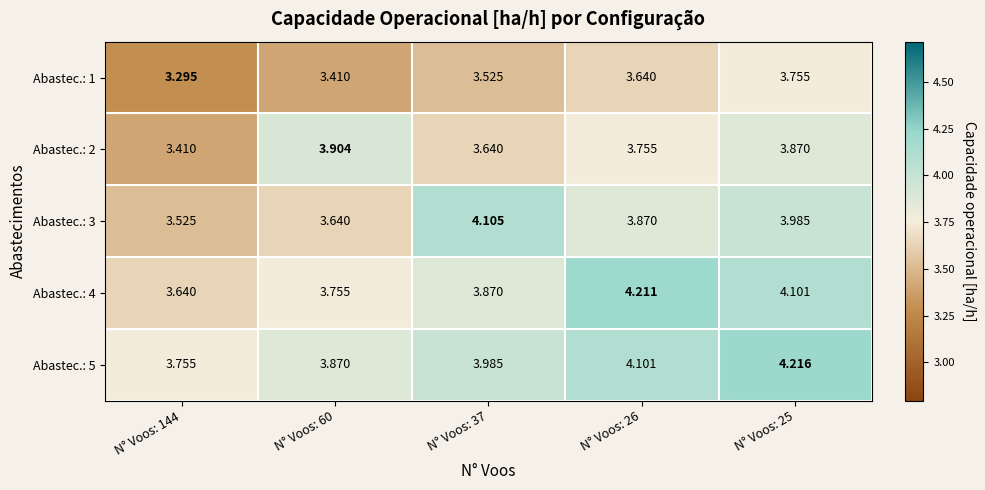

Rank the series by their maximum value, from highest to lowest.

Abastec.: 5, Abastec.: 4, Abastec.: 3, Abastec.: 2, Abastec.: 1